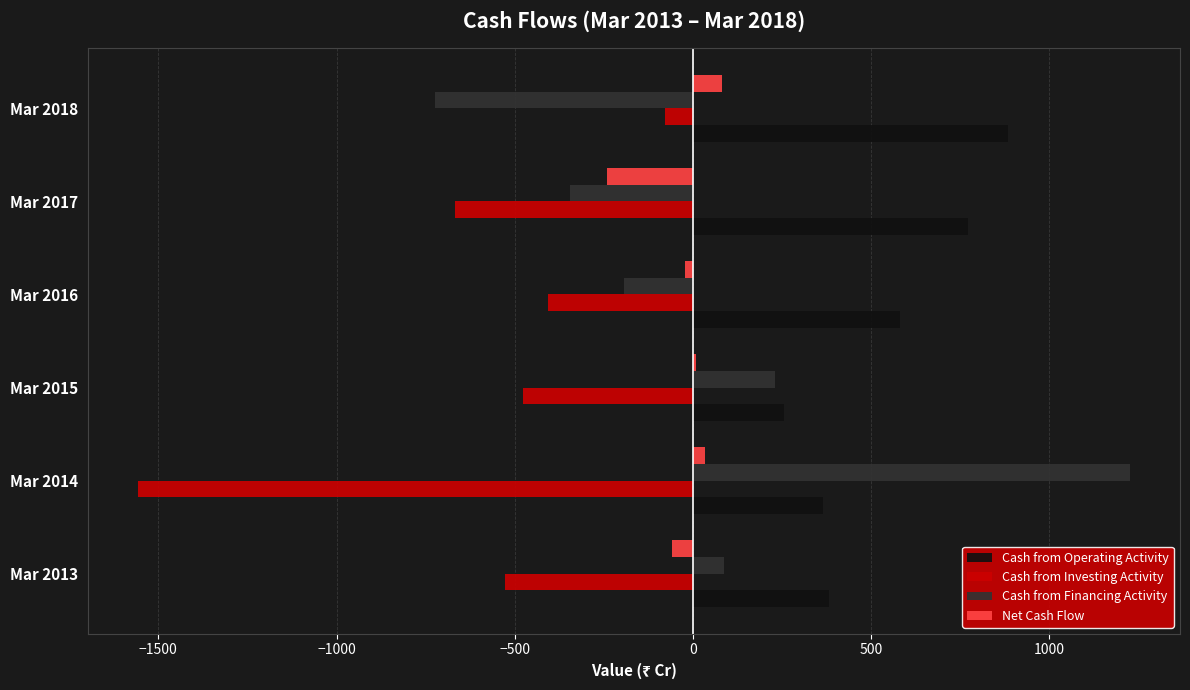

The Cash from Financing Activity series shows -723 at Mar 2018. True or false?

True